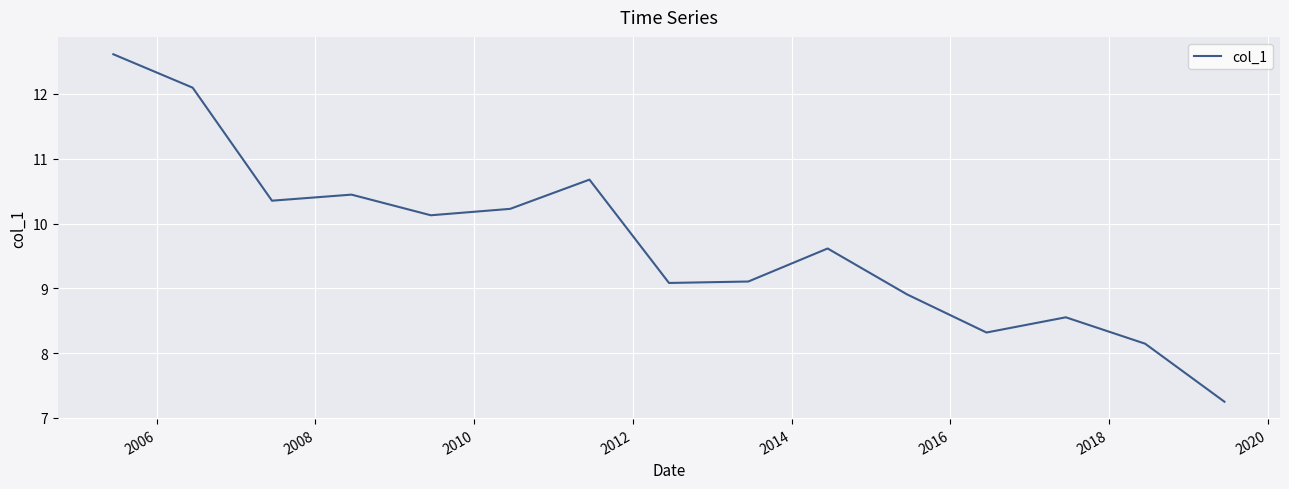

What is the difference between the maximum and minimum values?

5.4